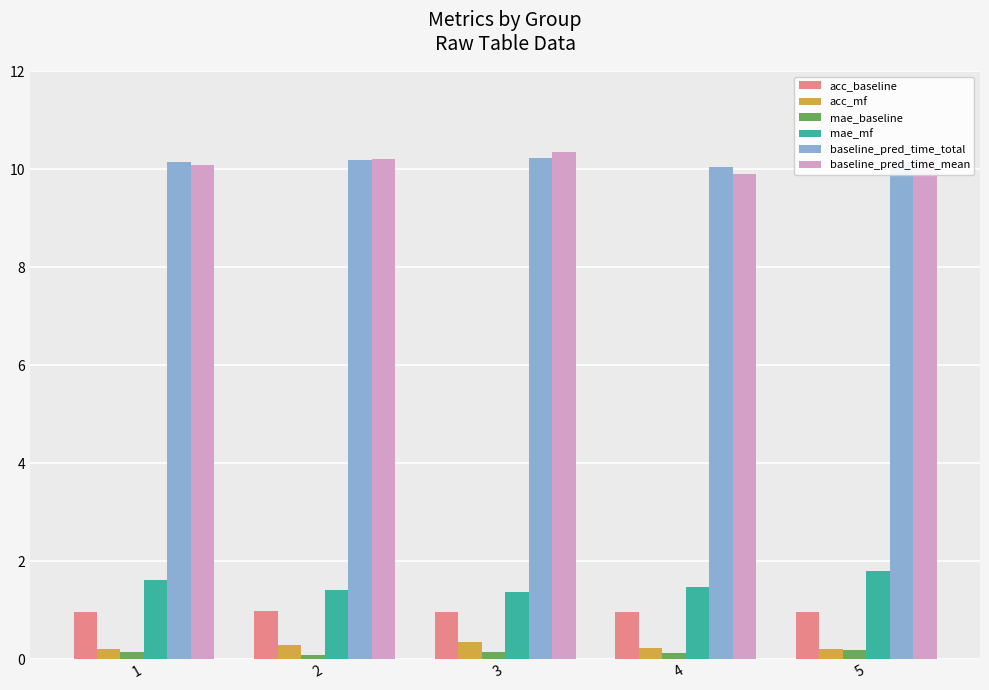

The value of acc_baseline at 5 is 1.0. True or false?

True